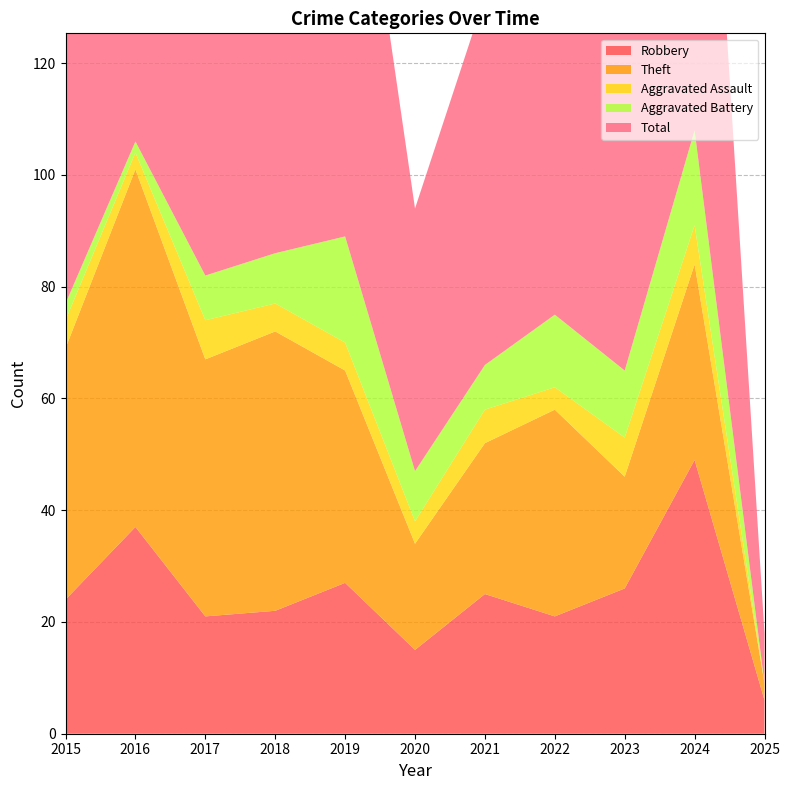

Reading left to right, transcribe all the data shown in this chart.

Robbery: 2015=24	2016=37	2017=21	2018=22	2019=27	2020=15	2021=25	2022=21	2023=26	2024=49	2025=6
Theft: 2015=45	2016=64	2017=46	2018=50	2019=38	2020=19	2021=27	2022=37	2023=20	2024=35	2025=3
Aggravated Assault: 2015=5	2016=3	2017=7	2018=5	2019=5	2020=4	2021=6	2022=4	2023=7	2024=7	2025=0
Aggravated Battery: 2015=3	2016=2	2017=8	2018=9	2019=19	2020=9	2021=8	2022=13	2023=12	2024=17	2025=0
Total: 2015=77	2016=106	2017=82	2018=88	2019=91	2020=47	2021=66	2022=77	2023=67	2024=109	2025=9